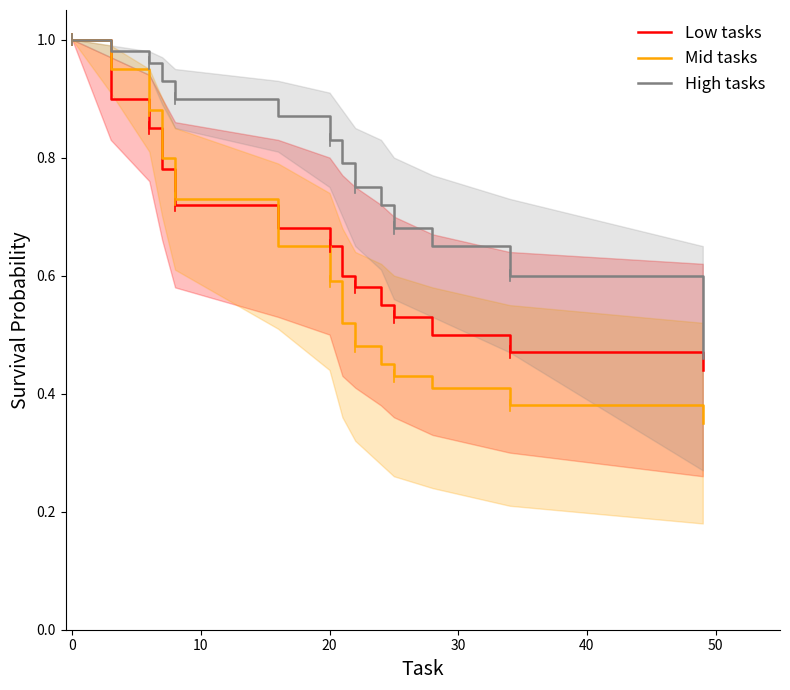

True or false: Low tasks has a value of 0.9 at 8.

False